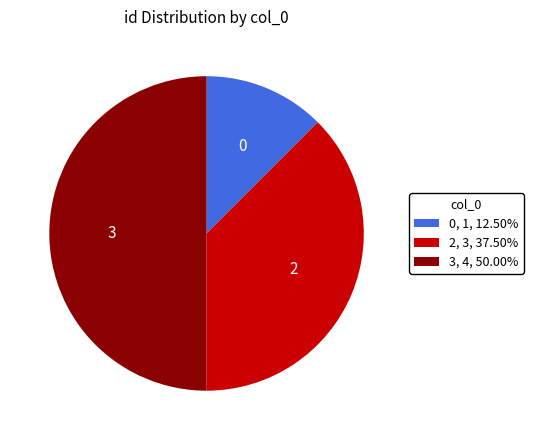

Between 3 and 0, which is larger?

3